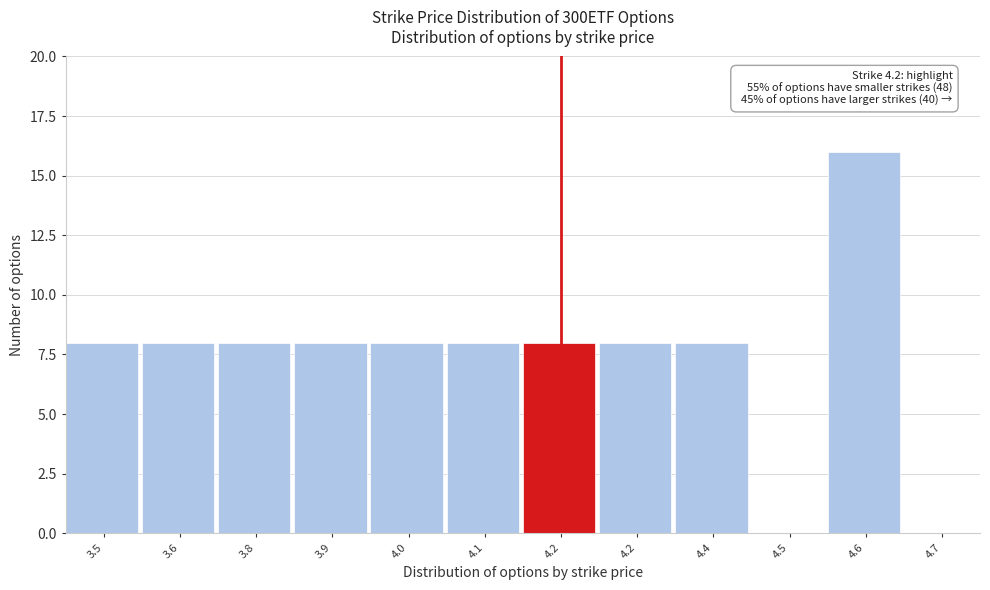

How many data points does each series have?

12